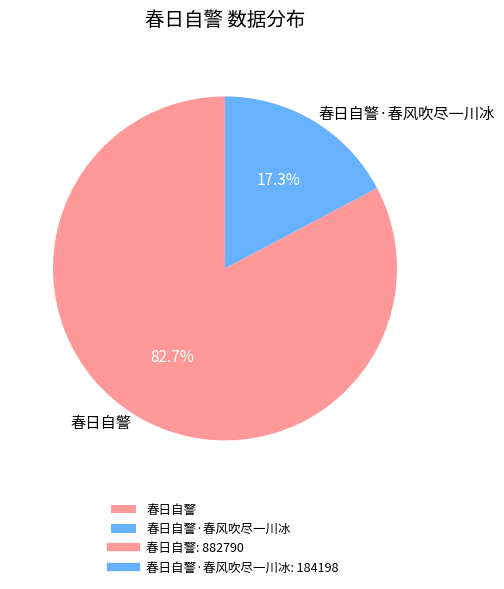

Which slice is the largest?

春日自警